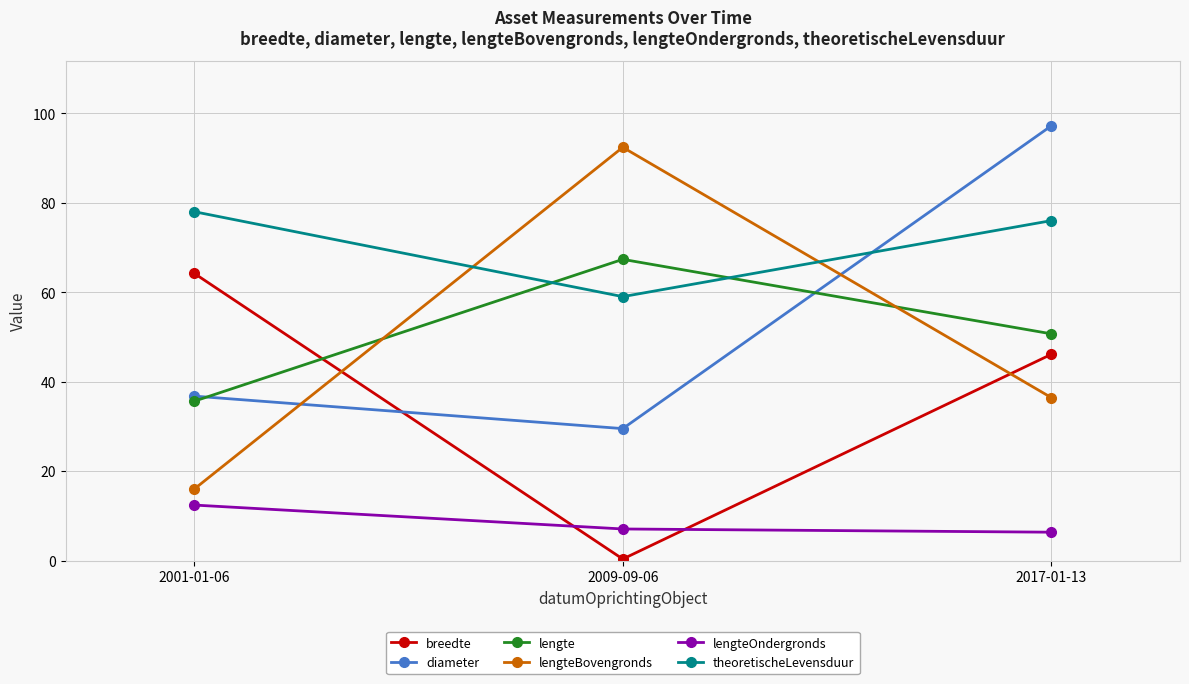

List the labels in order of theoretischeLevensduur value, largest first.

2001-01-06, 2017-01-13, 2009-09-06